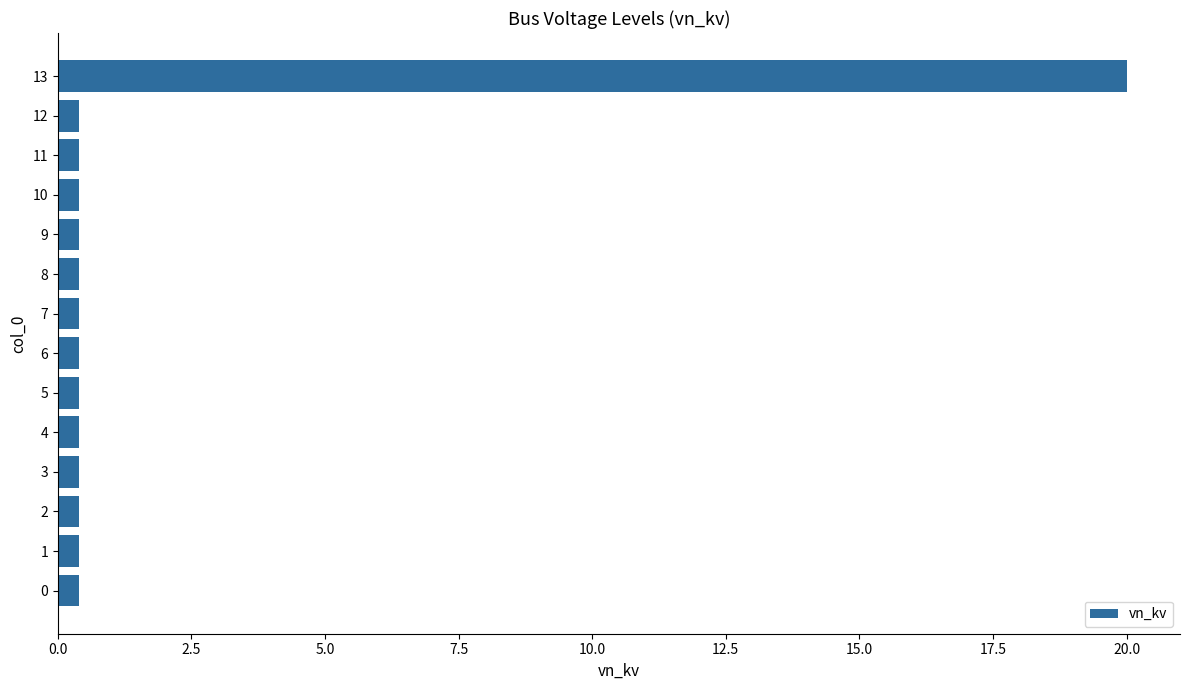

What is the sum of all values?

25.2